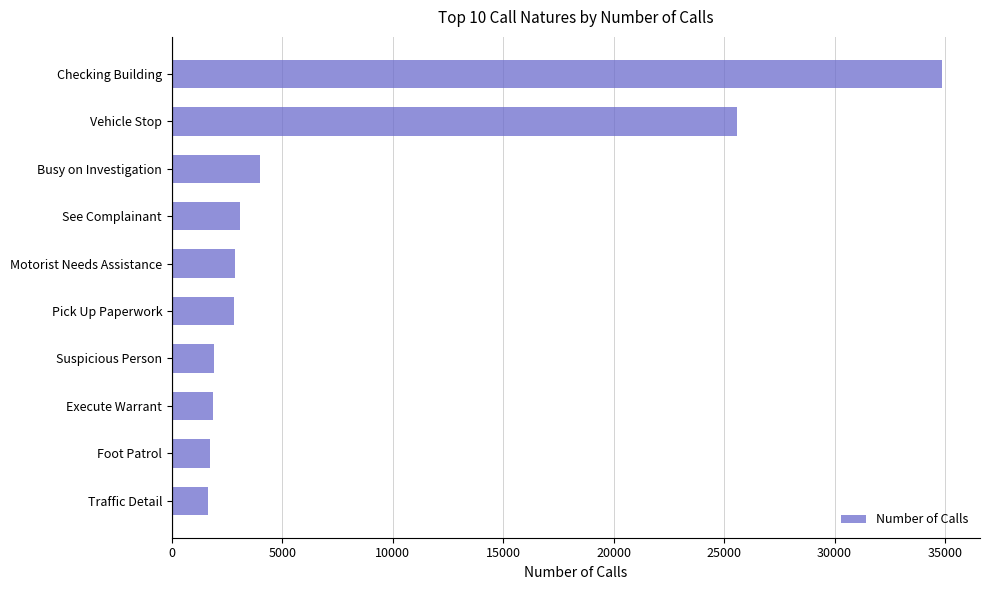

What is the label of the 5th bar from the top?

Motorist Needs Assistance